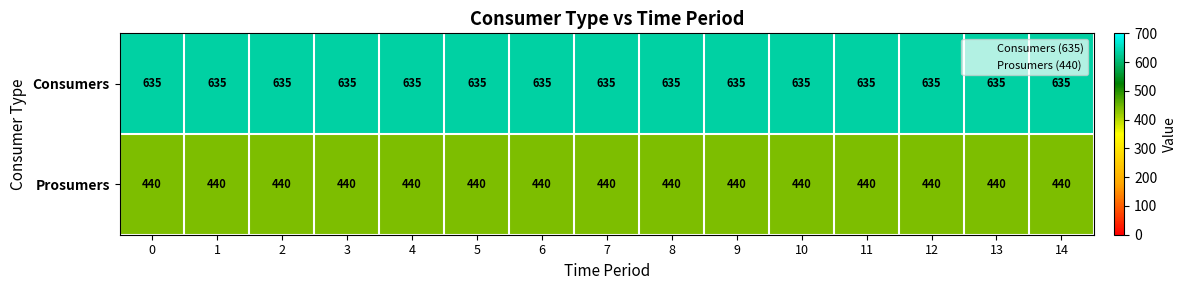

What is the total value across all series at 8?

1075